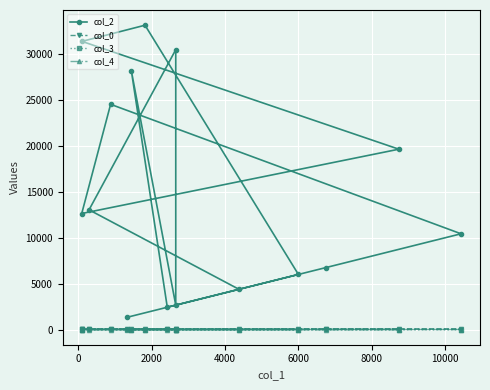

The col_0 series shows 32.1 at 8000. True or false?

True